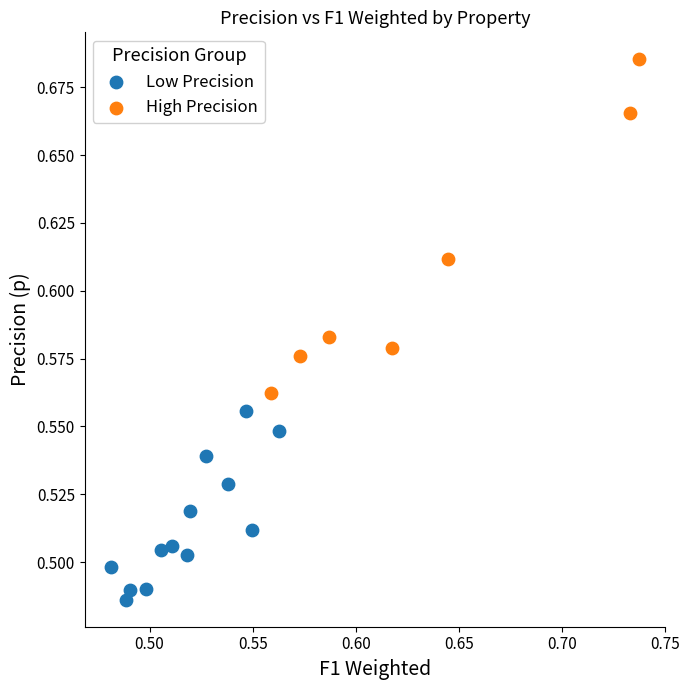

Which series reaches the minimum Y coordinate?

Low Precision